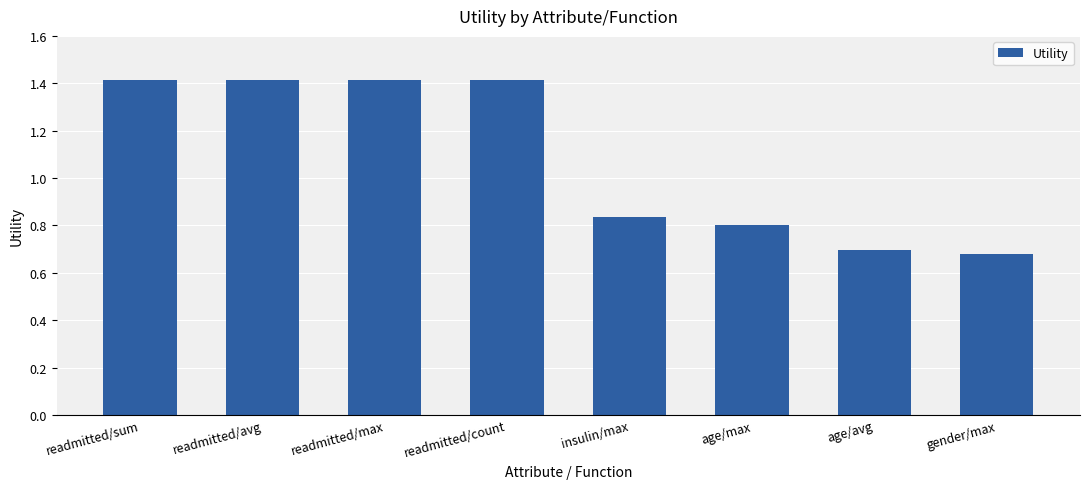

Are the bars grouped side by side (vs. stacked)?

No